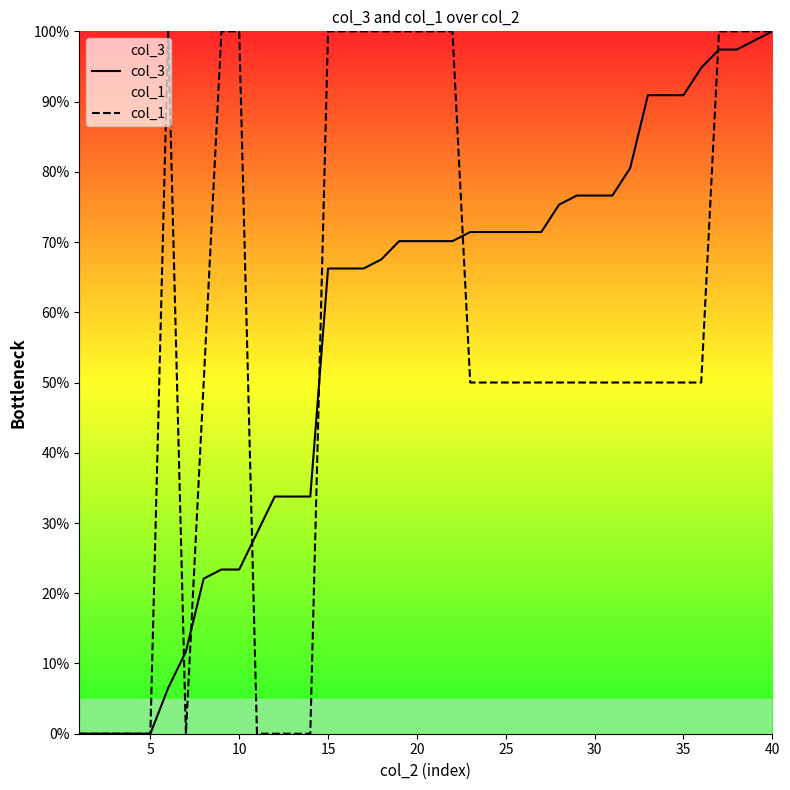

Rank the series by their average value, from lowest to highest.

col_1, col_3